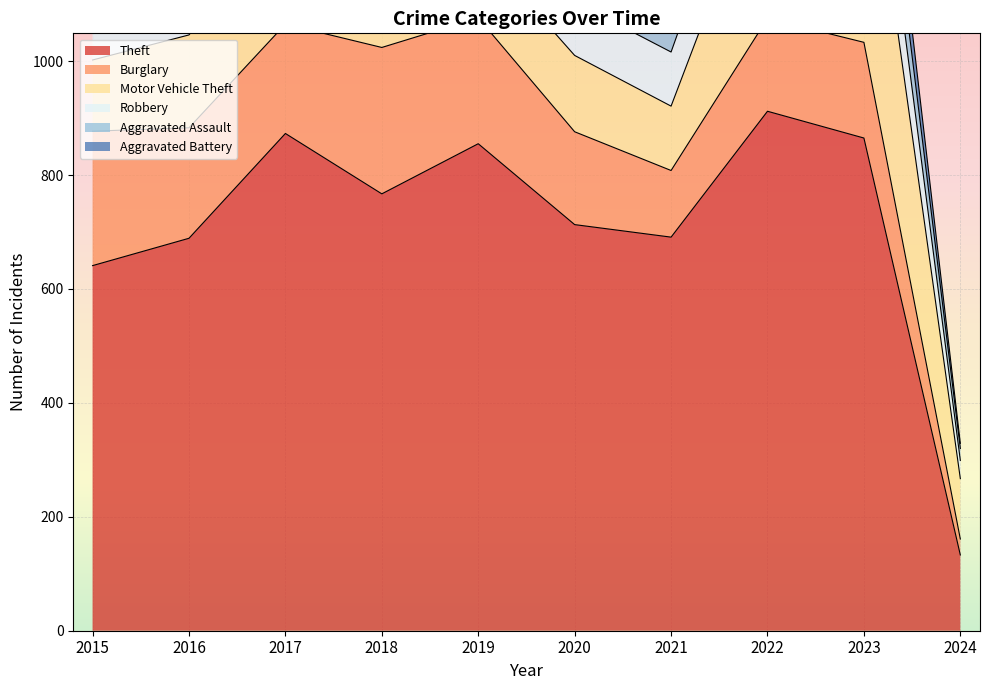

Reading left to right, transcribe all the data shown in this chart.

Theft: 2015=641	2016=689	2017=873	2018=767	2019=855	2020=713	2021=691	2022=912	2023=865	2024=133
Burglary: 2015=236	2016=194	2017=192	2018=257	2019=221	2020=163	2021=117	2022=163	2023=168	2024=28
Motor Vehicle Theft: 2015=125	2016=163	2017=191	2018=164	2019=125	2020=134	2021=113	2022=291	2023=443	2024=106
Robbery: 2015=87	2016=123	2017=115	2018=130	2019=89	2020=94	2021=95	2022=125	2023=128	2024=32
Aggravated Assault: 2015=31	2016=50	2017=59	2018=72	2019=61	2020=87	2021=58	2022=89	2023=93	2024=21
Aggravated Battery: 2015=50	2016=60	2017=54	2018=52	2019=45	2020=48	2021=43	2022=66	2023=83	2024=9